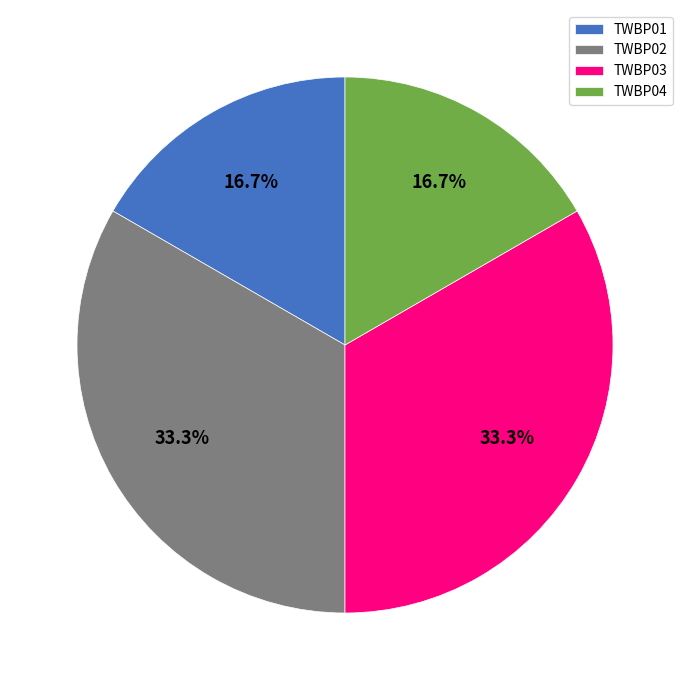

What is the ratio of the value at TWBP02 to the value at TWBP01?

2.0